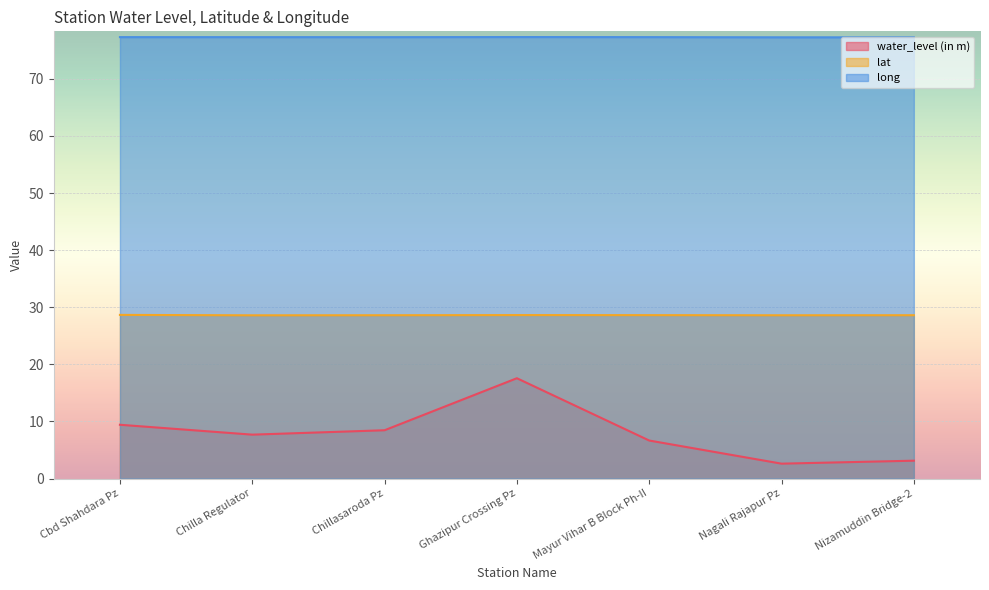

How many data points in water_level (in m) are less than 7?

3